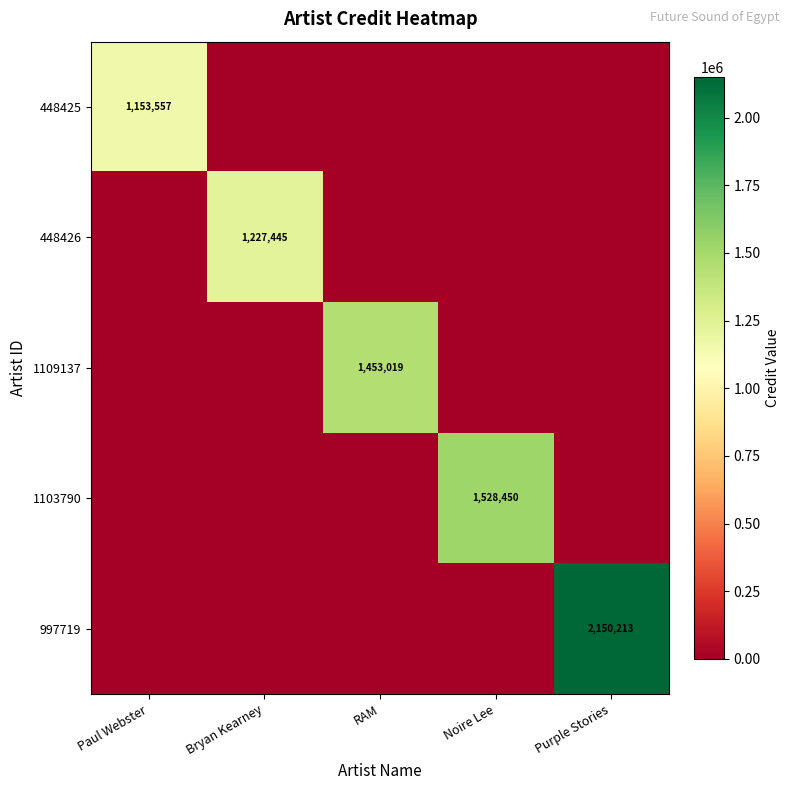

Is it true that 1109137 equals 2508186 at RAM?

False